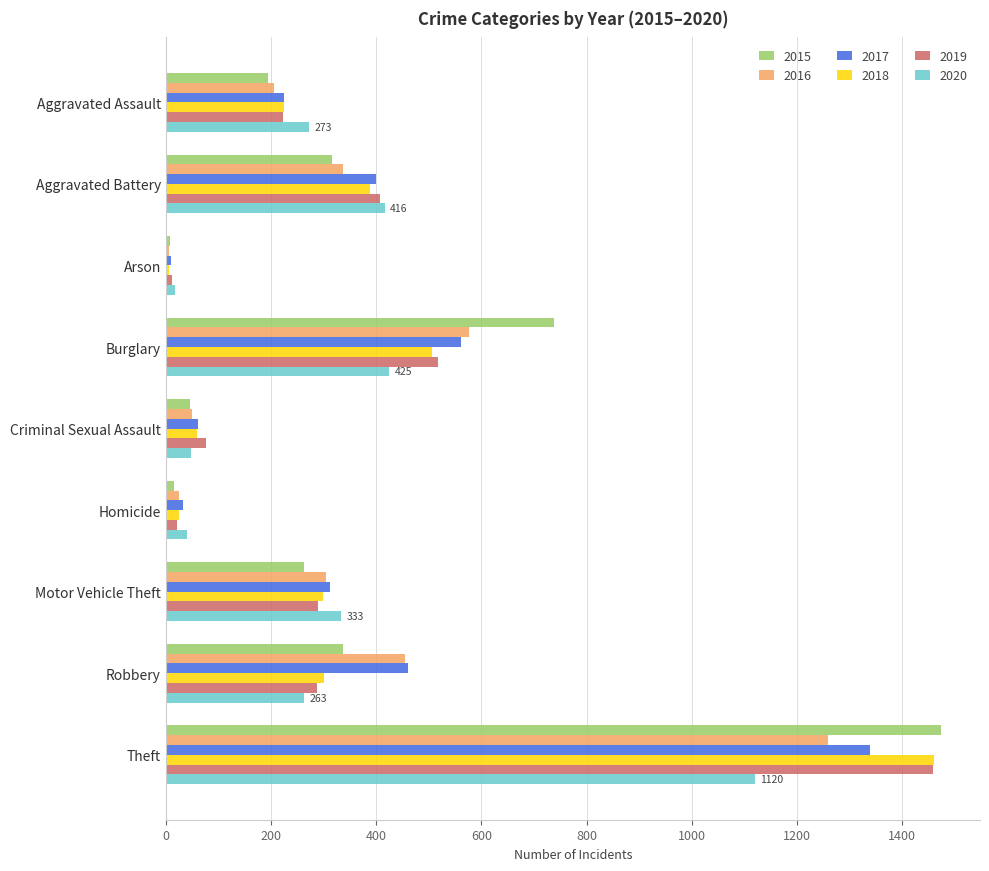

Is it true that 2020 equals 93 at Burglary?

False